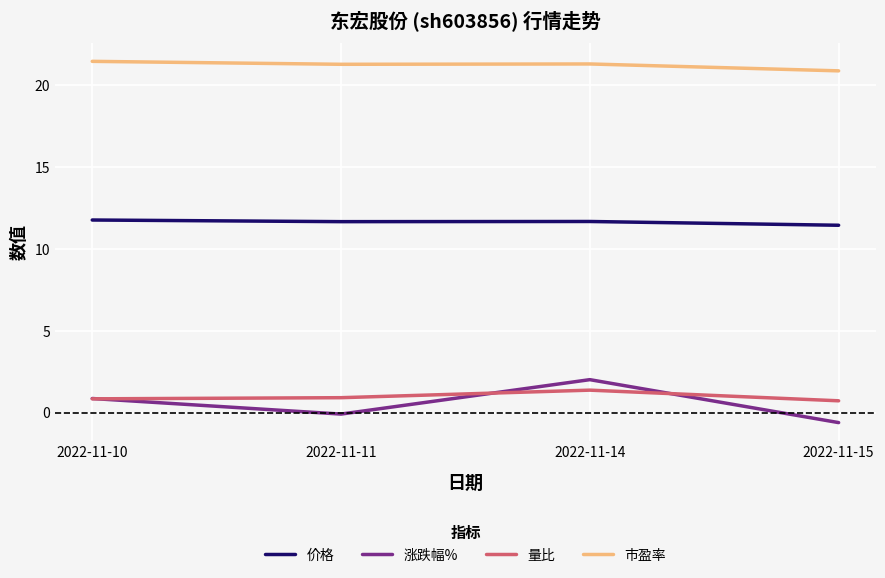

What is the sum of all 量比 values?

3.8